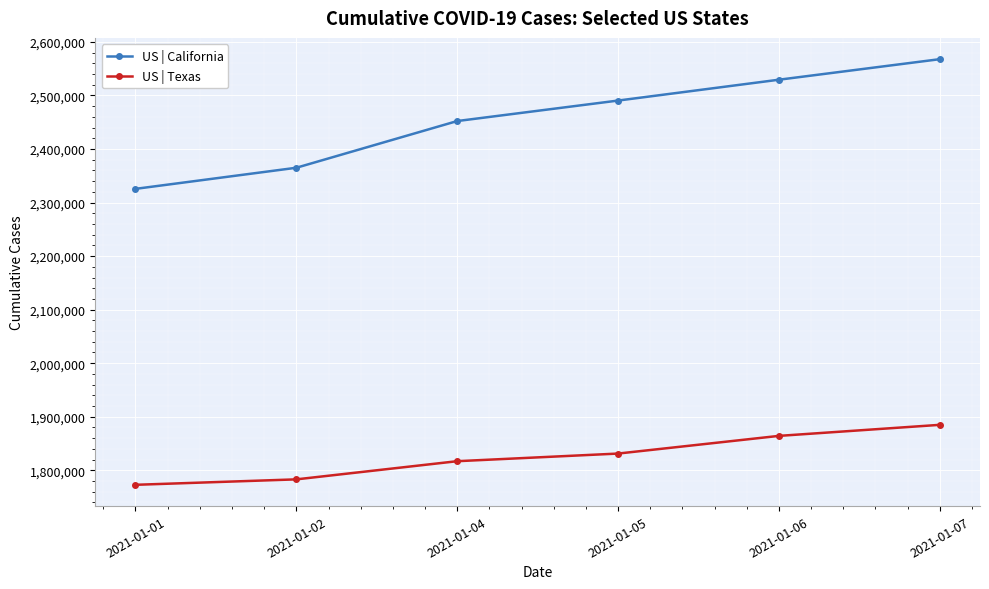

Which series has the largest total across all categories?

US | California